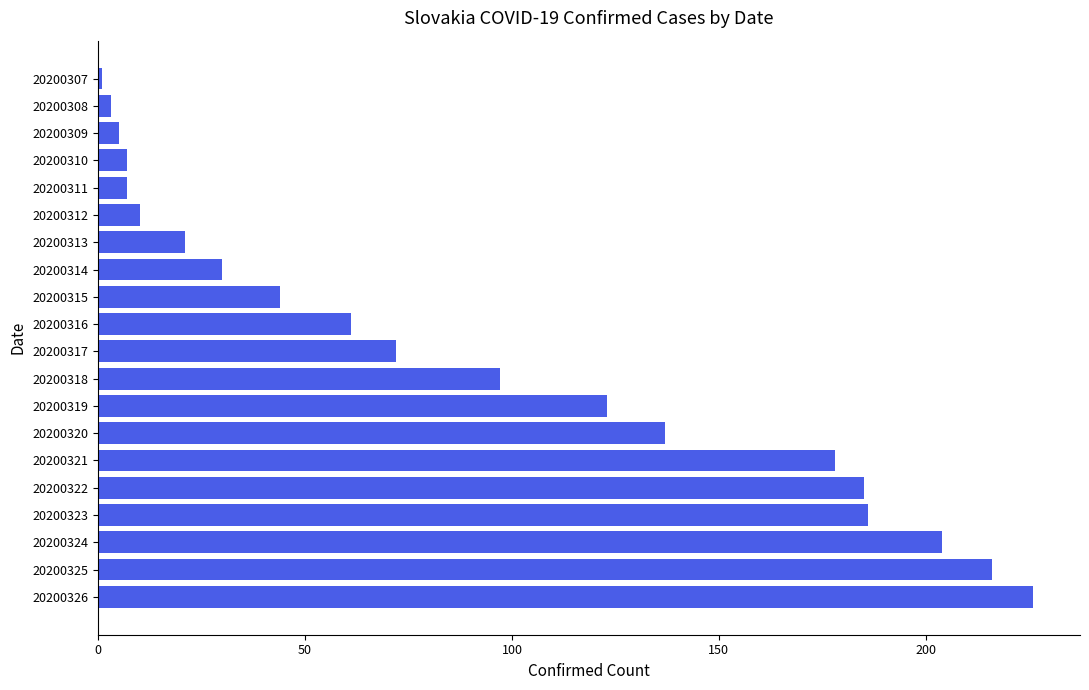

What is the sum of all values?

1813